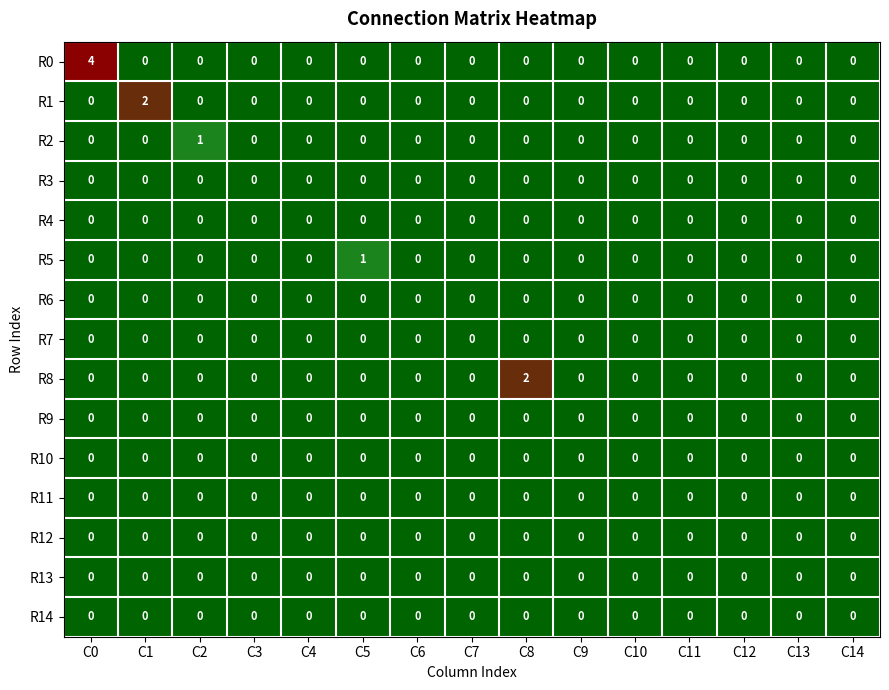

Which series has the largest total across all categories?

R0